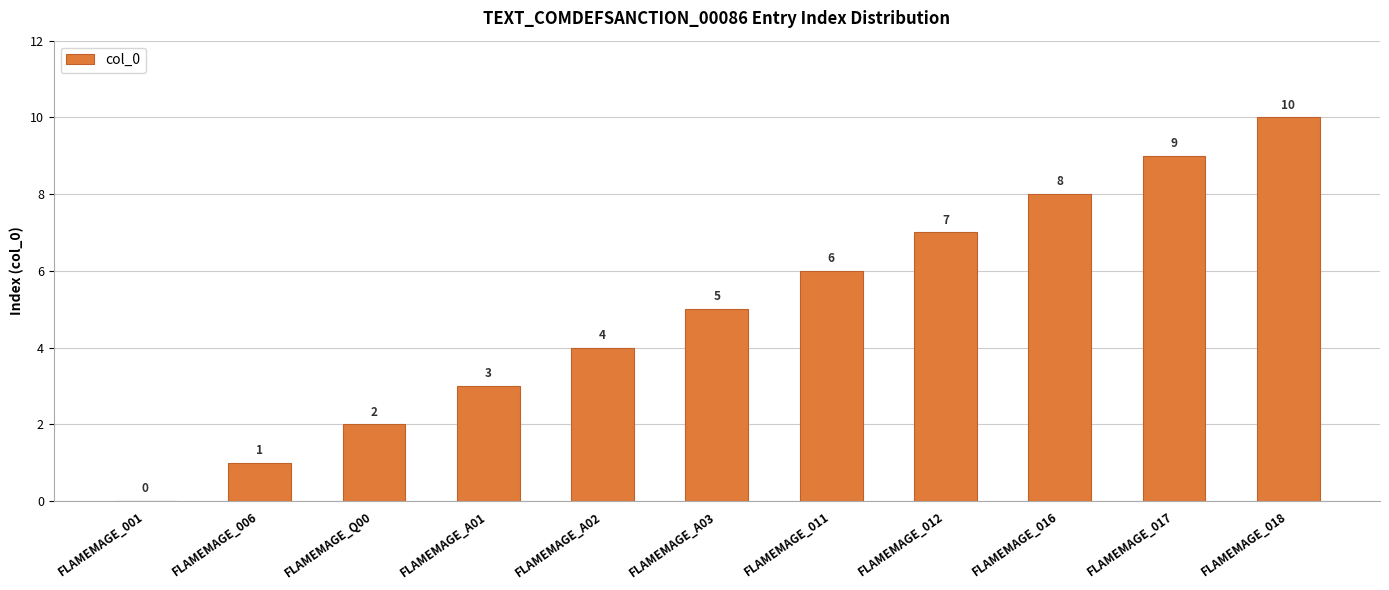

Approximately how many times larger is the value at FLAMEMAGE_Q00 compared to FLAMEMAGE_011?

0.3